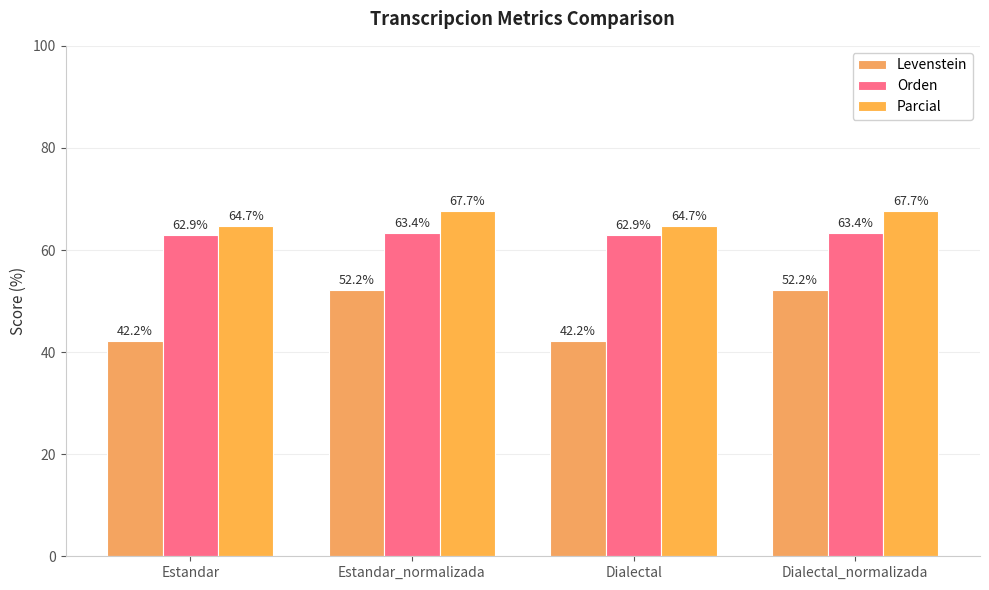

What is the label of the 1st bar from the left?

Estandar